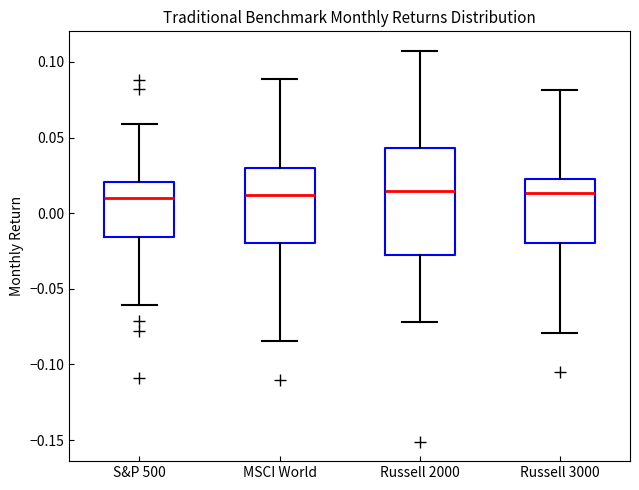

Reading left to right, transcribe this box plot: for each box, give where its median line is, the range the box spans, and where its two whiskers end, as read against the y-axis. The values are not printed on the chart, so give them approximately, as read against the axis.

S&P 500: median 0.010, box -0.015 to 0.020, whiskers -0.060 to 0.060
MSCI World: median 0.010, box -0.020 to 0.030, whiskers -0.085 to 0.090
Russell 2000: median 0.015, box -0.030 to 0.045, whiskers -0.070 to 0.105
Russell 3000: median 0.015, box -0.020 to 0.025, whiskers -0.080 to 0.080